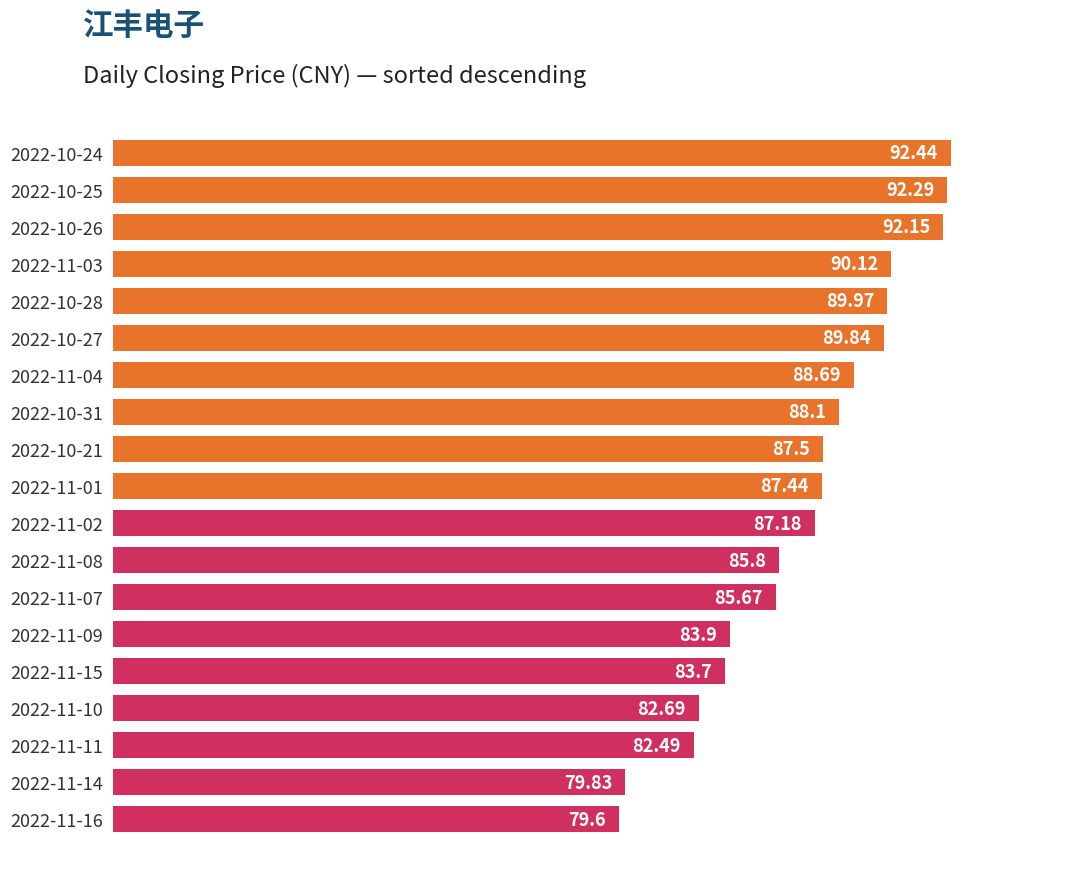

How many distinct data groups are displayed?

1